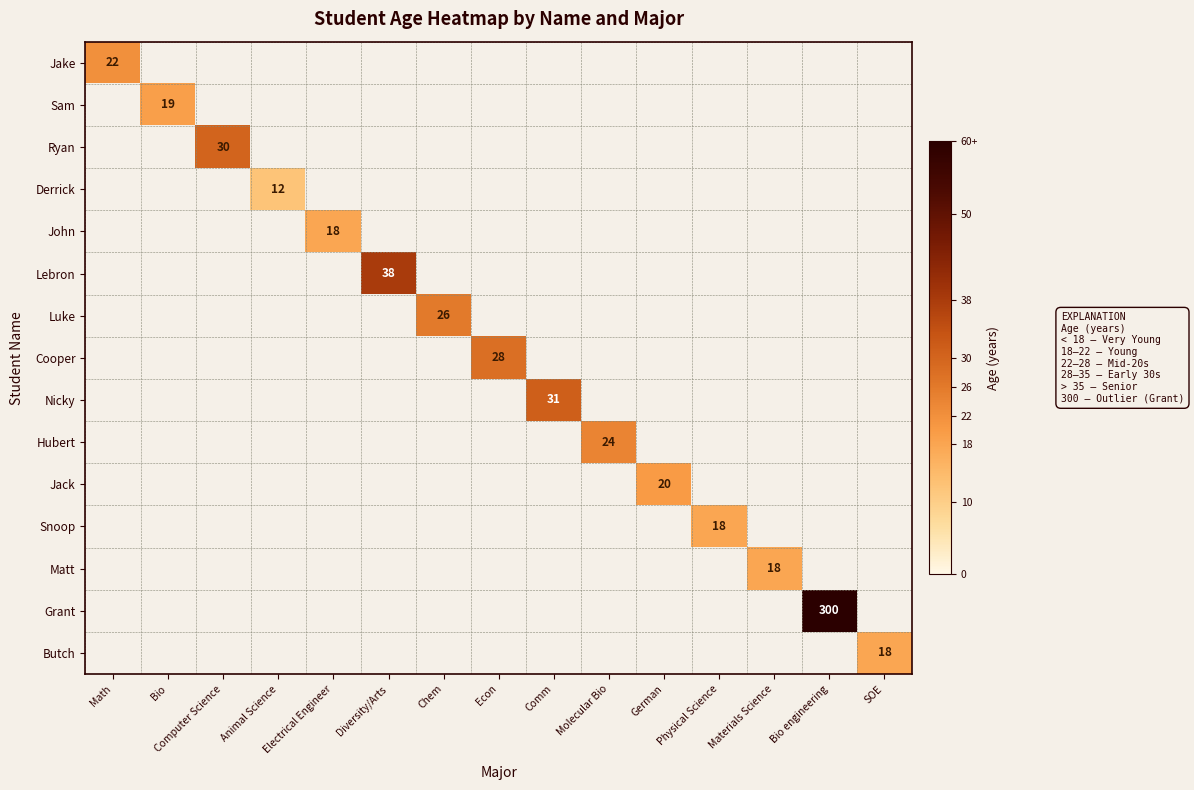

How many categories are shown in the chart?

15